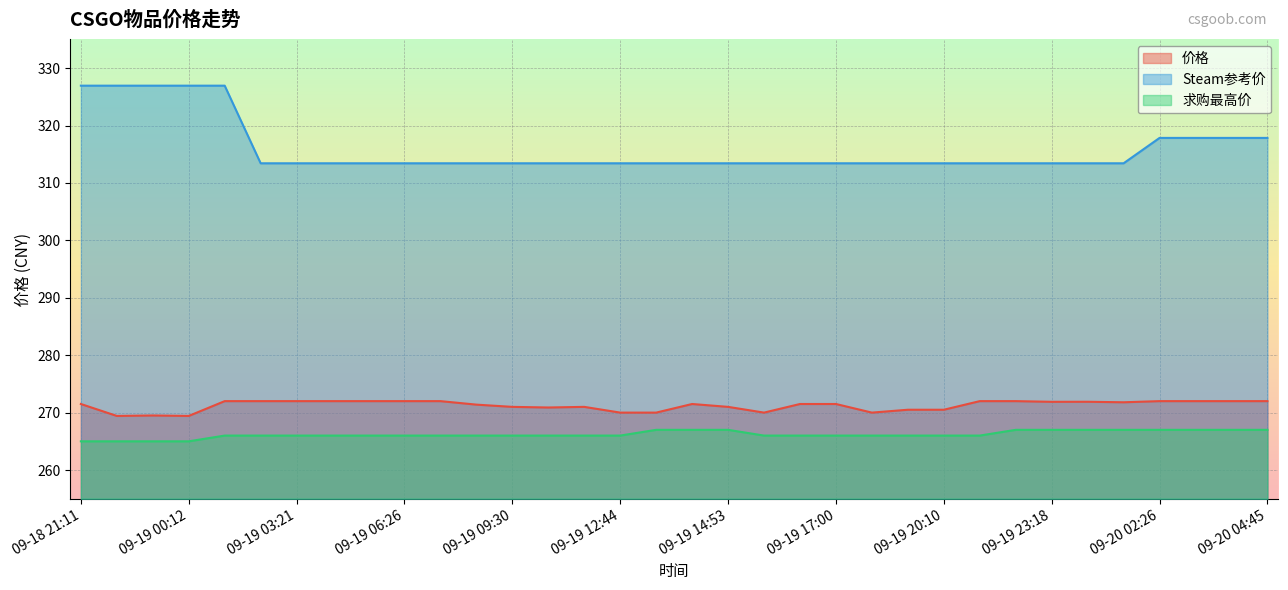

What is the difference between the 价格 values at 09-19 07:32 and 09-19 10:31?

1.1